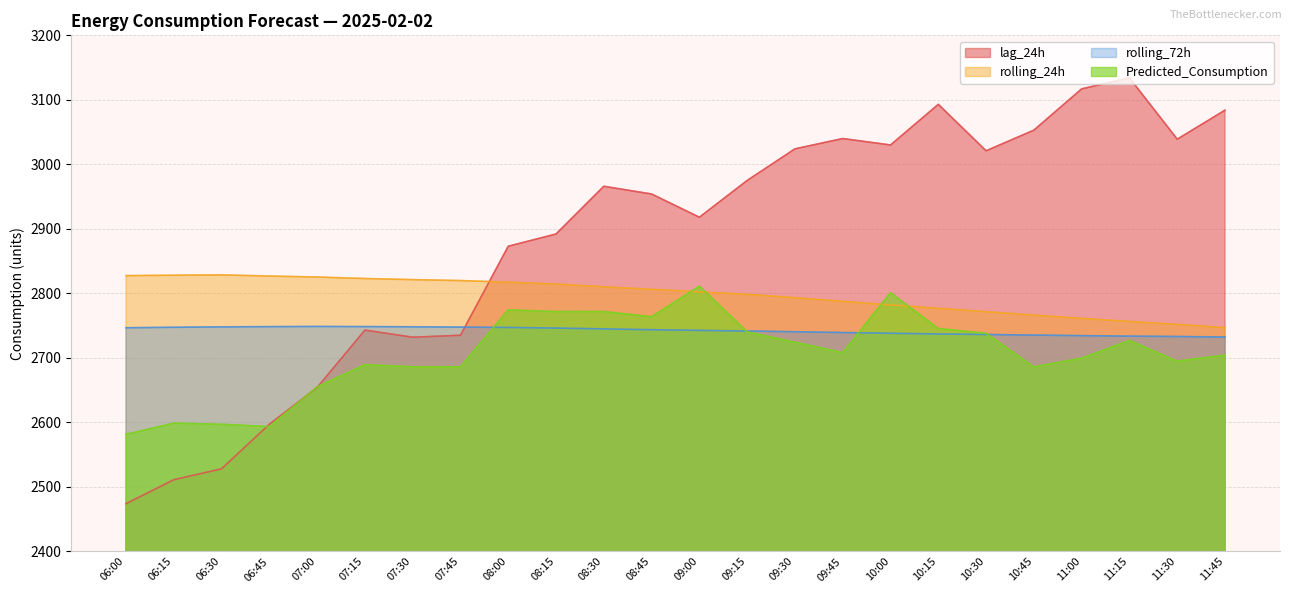

Is the value of rolling_72h at 10:45 greater than the value of lag_24h at 08:45?

No